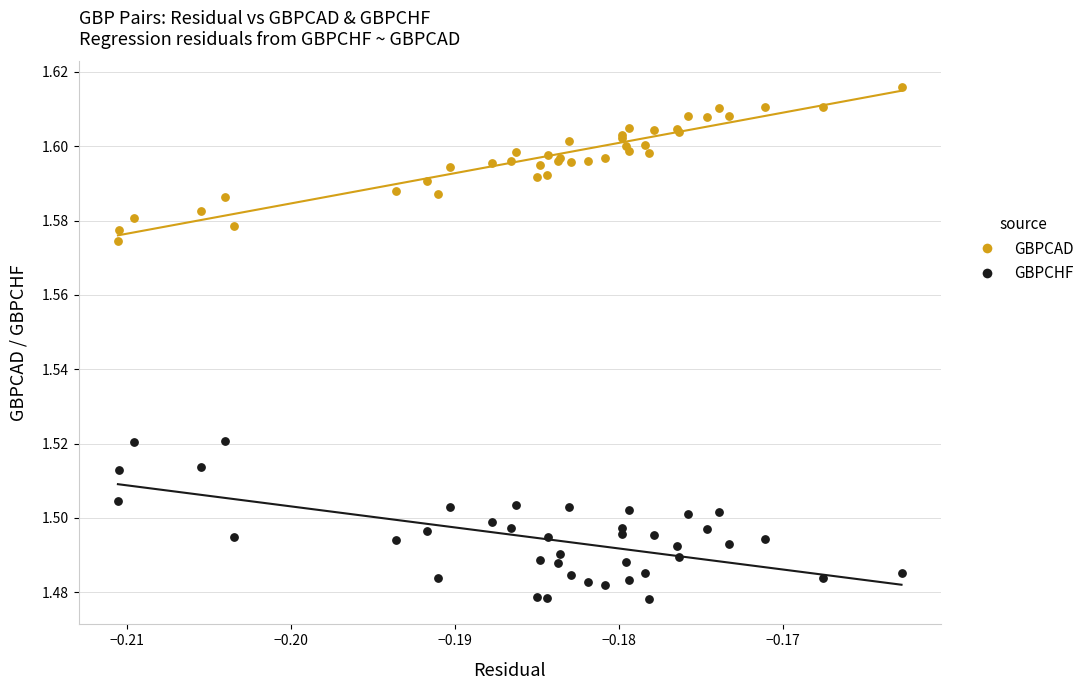

Which series reaches the maximum Y coordinate?

GBPCAD